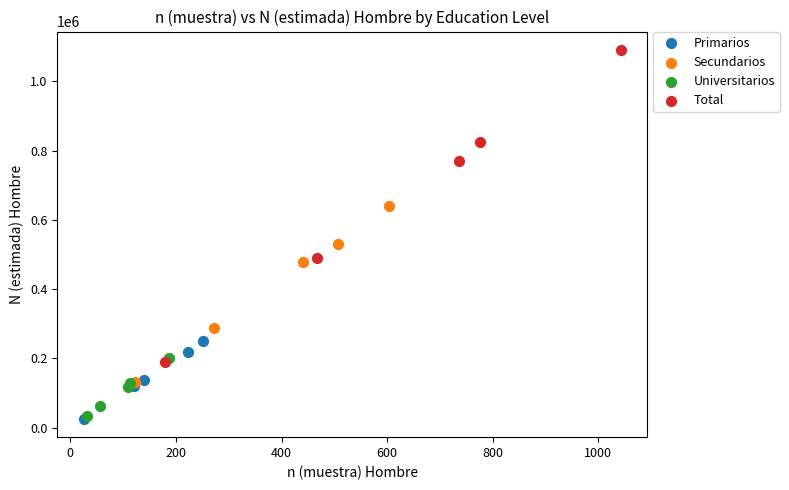

Which series has the largest Y range (max minus min)?

Total